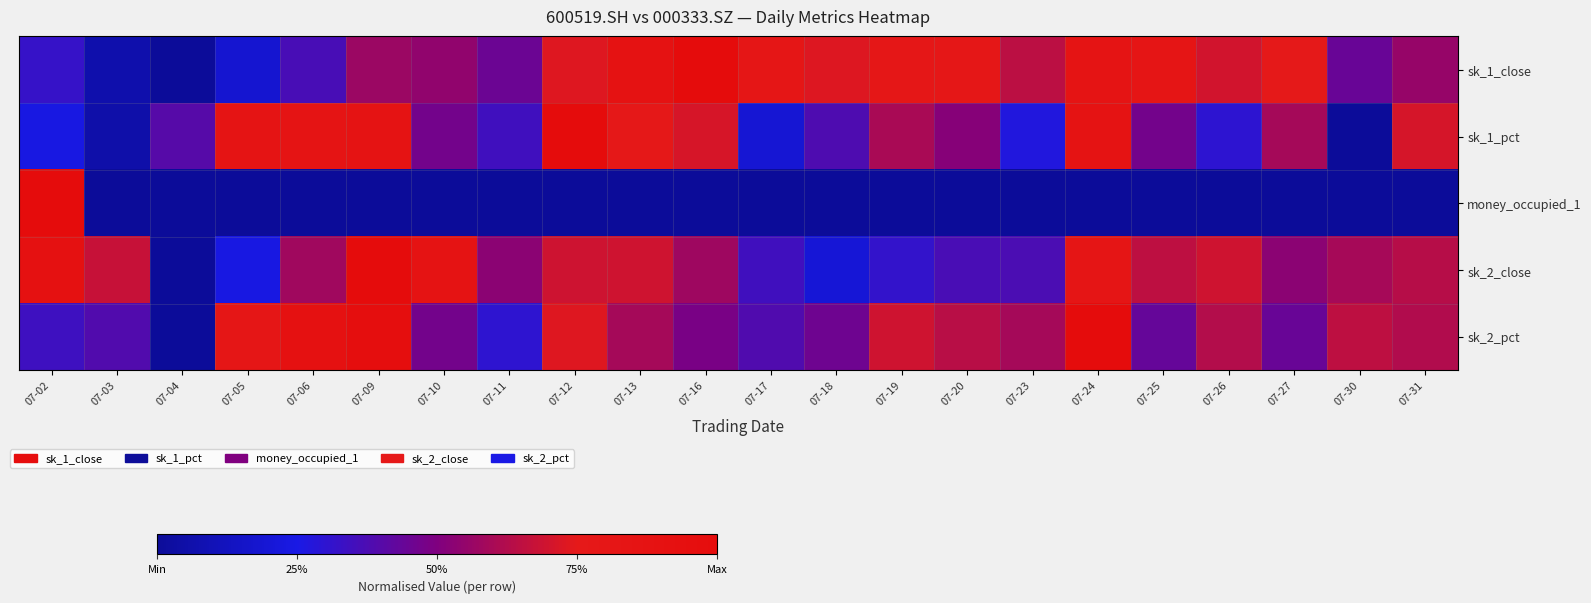

Which series has the largest total across all categories?

sk_1_close